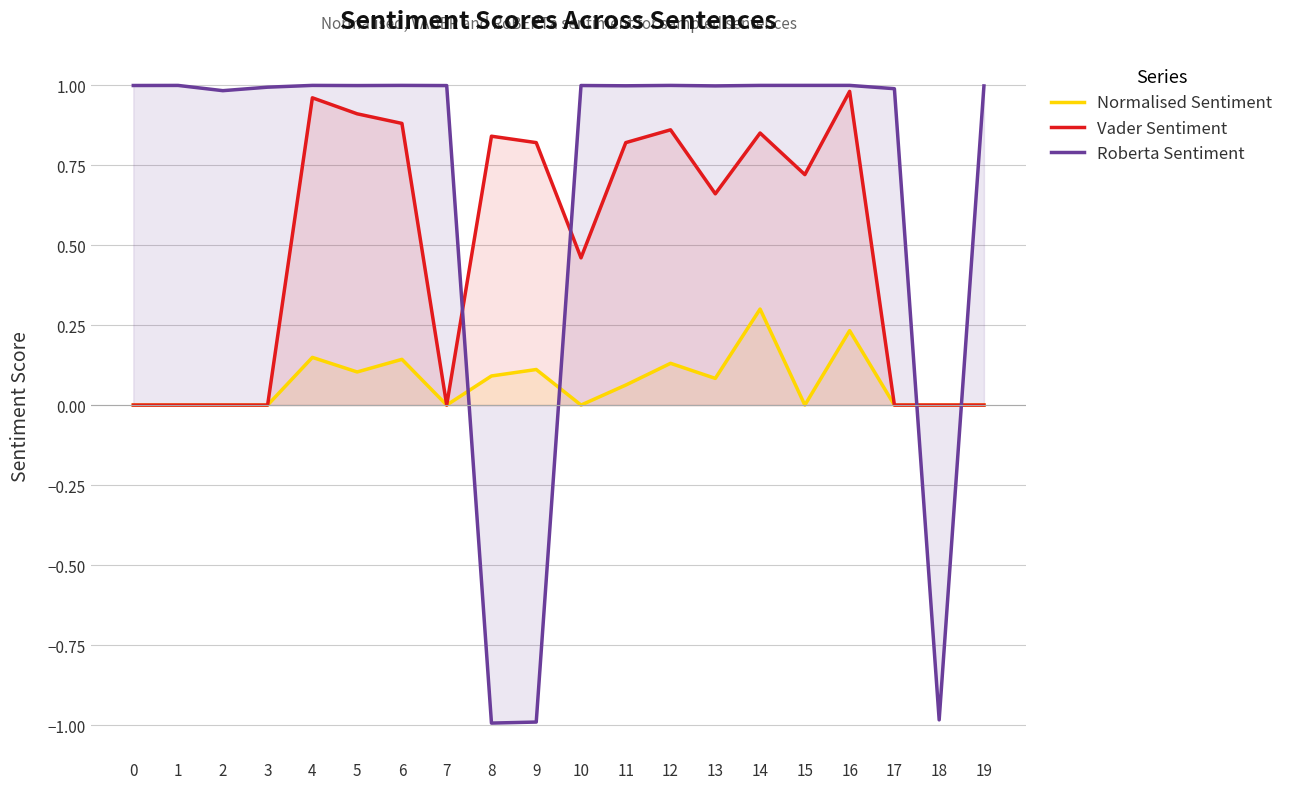

How many values in the Normalised Sentiment series exceed 0?

10